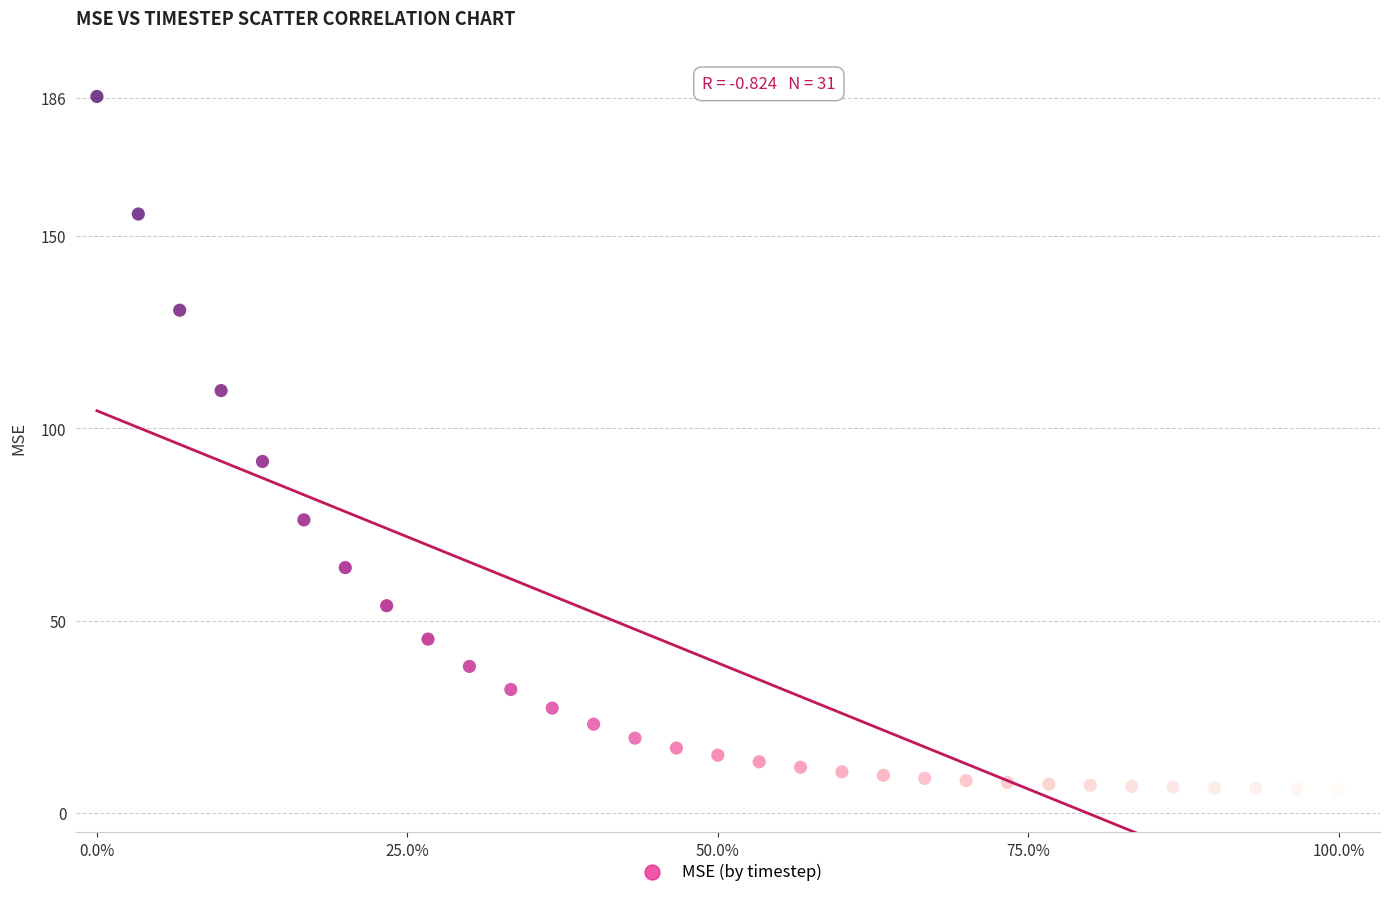

What is the range of Y values (max minus min)?

180.3